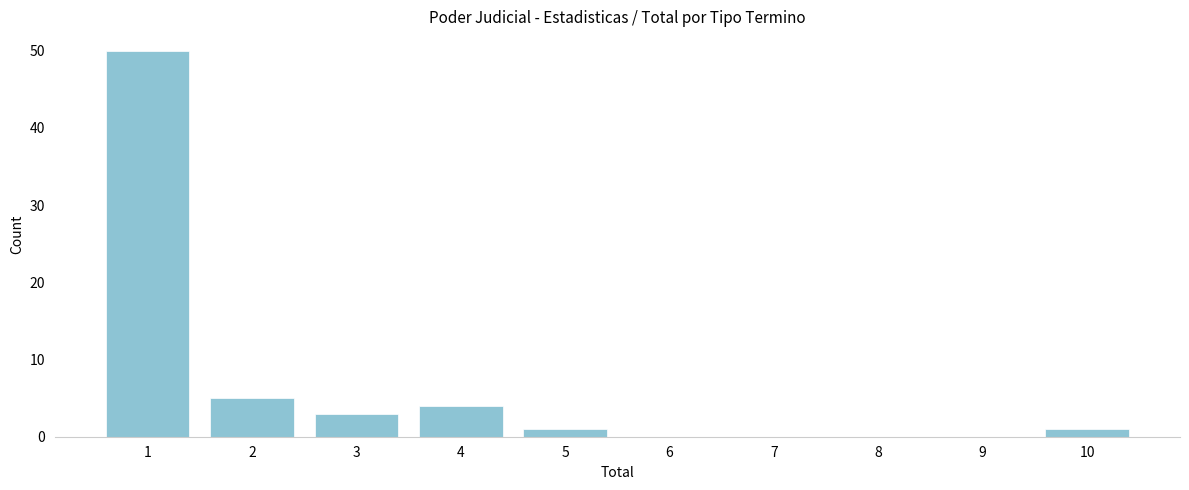

Reading right to left, extract all data points from this chart.

10=1	9=0	8=0	7=0	6=0	5=1	4=4	3=3	2=5	1=50